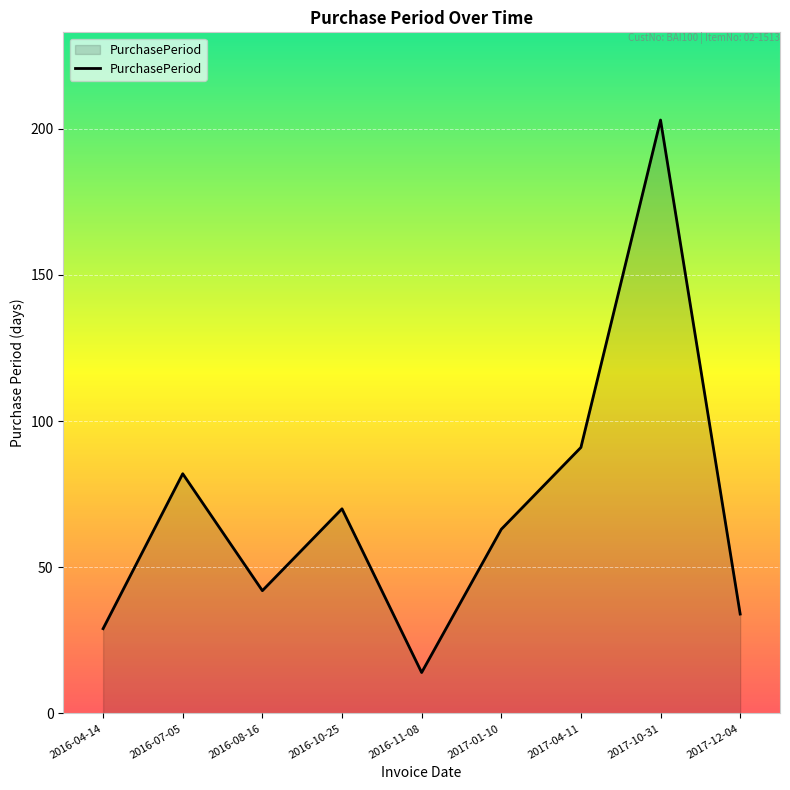

Reading left to right, transcribe all the data shown in this chart.

2016-04-14=29	2016-07-05=82	2016-08-16=42	2016-10-25=70	2016-11-08=14	2017-01-10=63	2017-04-11=91	2017-10-31=203	2017-12-04=34